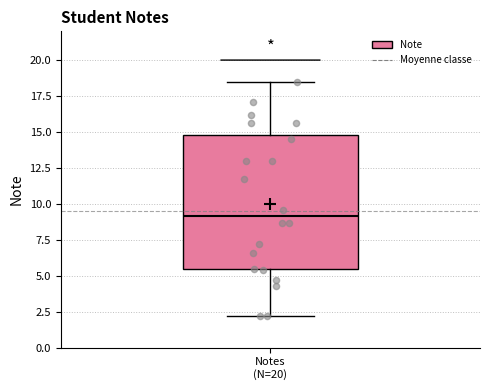

Where does the median line of the box for Notes (N=20) sit on the y-axis? The values are not printed on the chart, so give them approximately, as read against the axis.

9.0